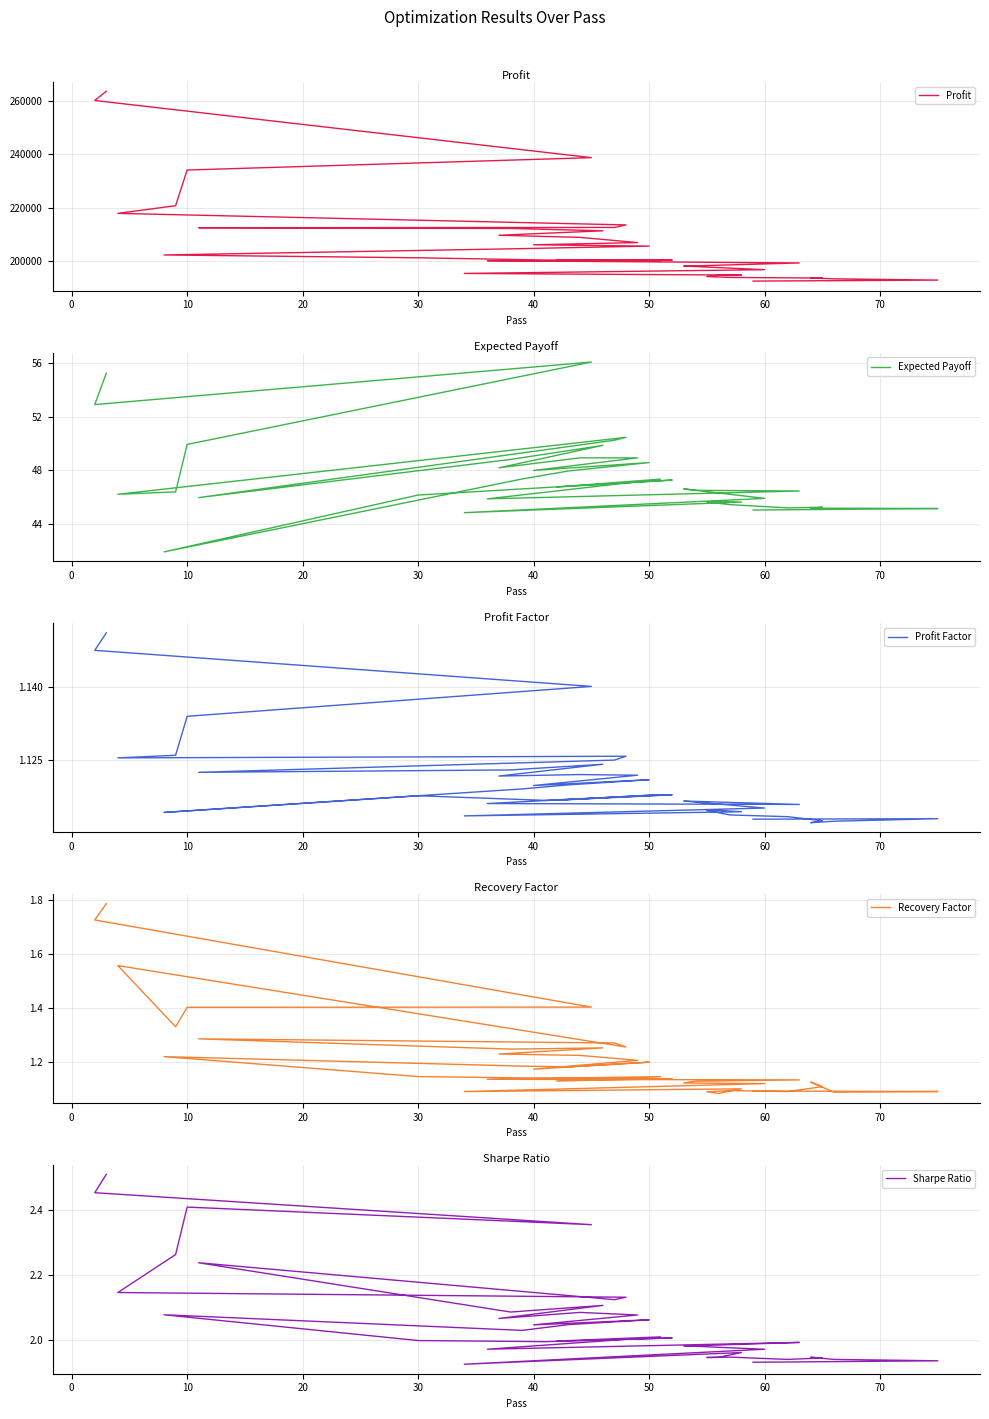

Rank the series at 40 from lowest to highest value.

Profit Factor, Recovery Factor, Sharpe Ratio, Expected Payoff, Profit